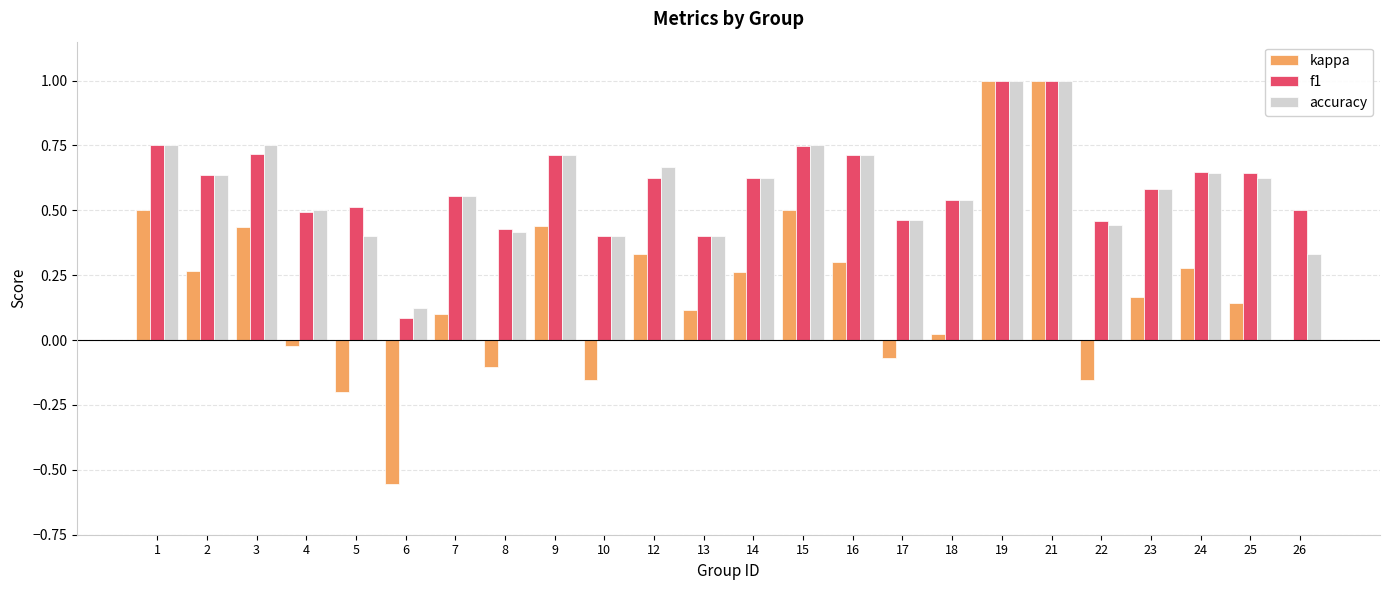

True or false: accuracy has a value of 0.3 at 17.

False